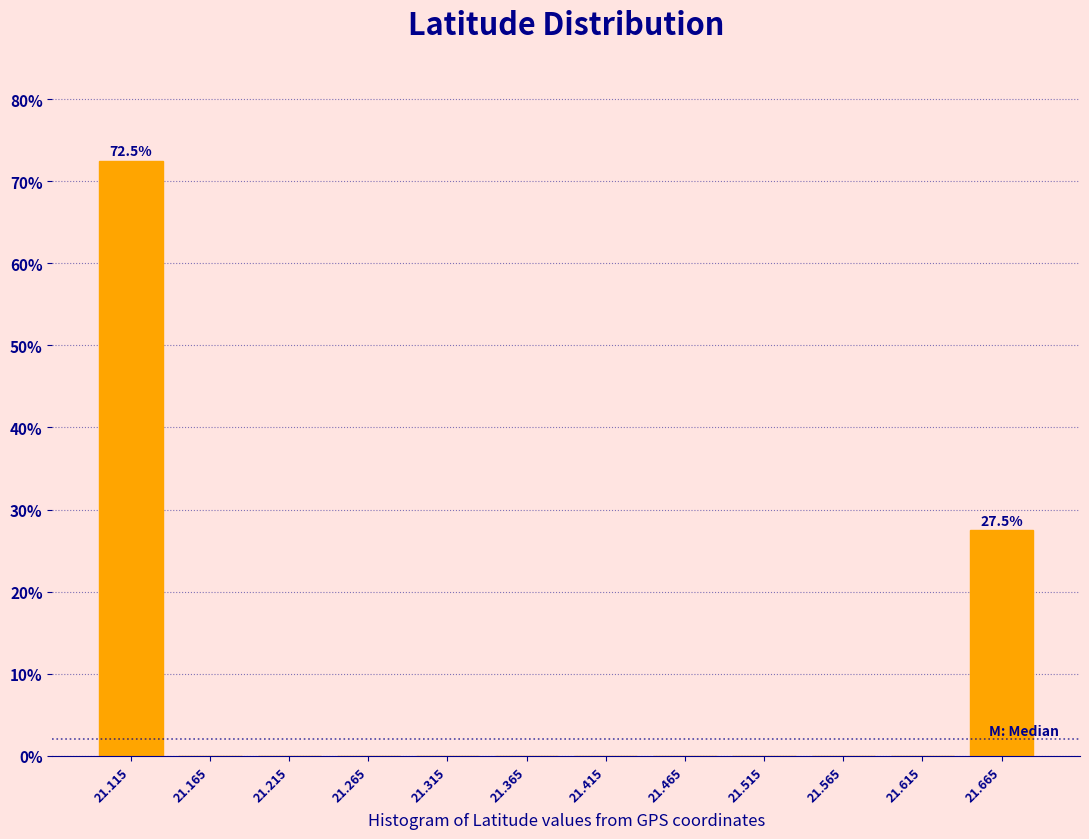

Which range on the x-axis has the tallest bar?

21.09 to 21.14